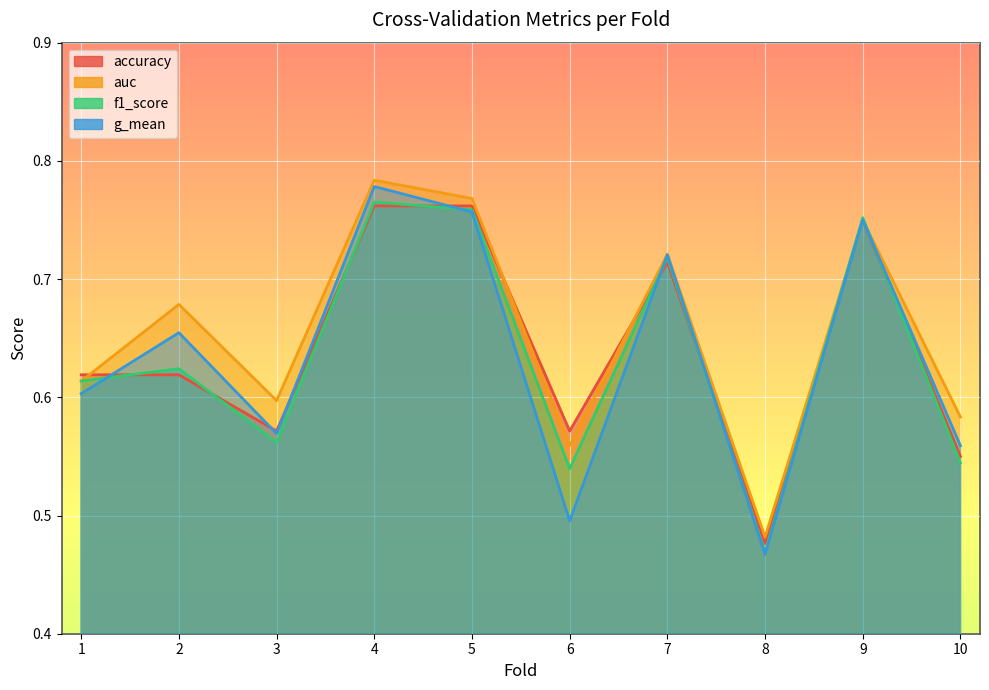

At 10, list the series in order from smallest to largest.

f1_score, accuracy, g_mean, auc